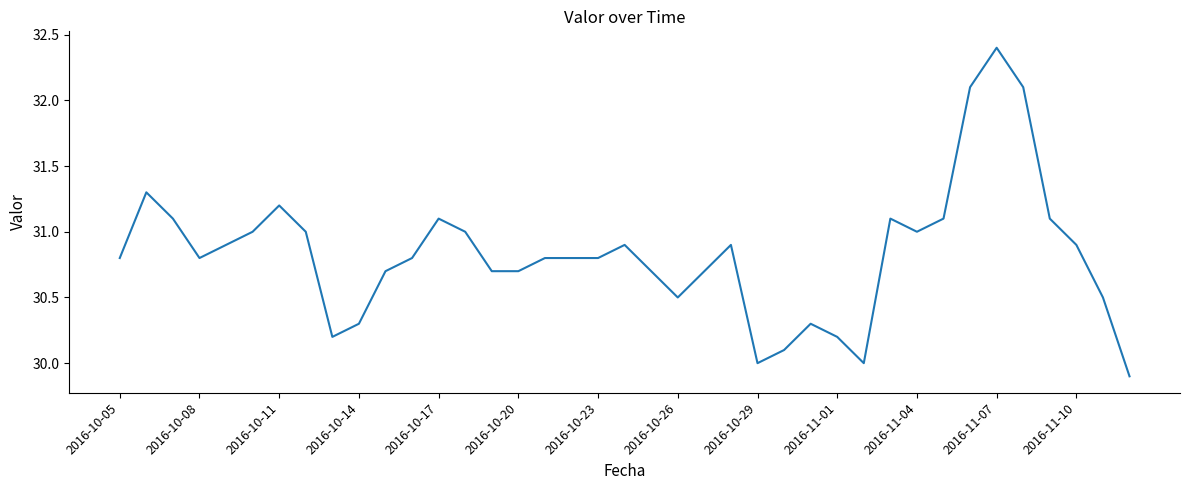

What is the difference between the maximum and minimum values?

2.5